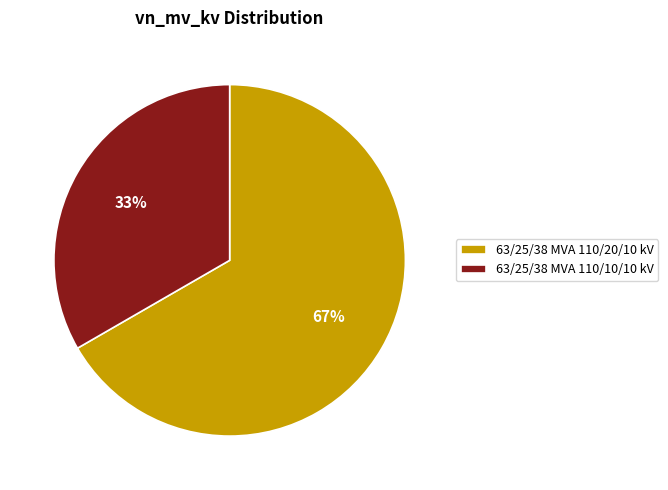

To the nearest percent, what is the average slice percentage?

50%